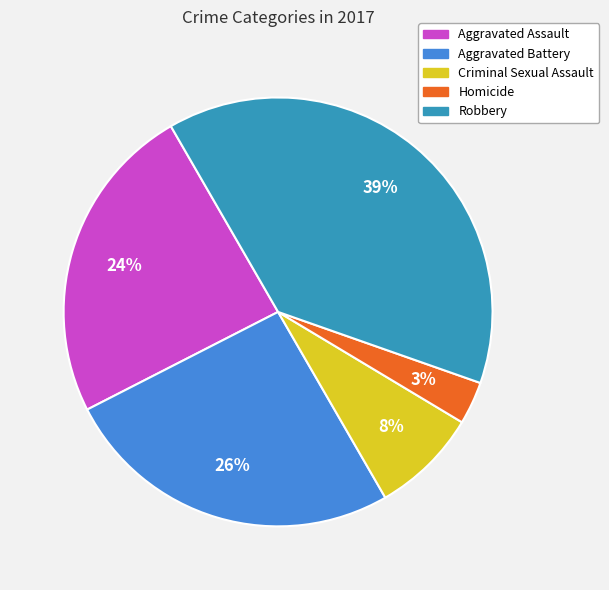

To the nearest percent, what is the difference between the Robbery and Aggravated Battery slice percentages?

13%